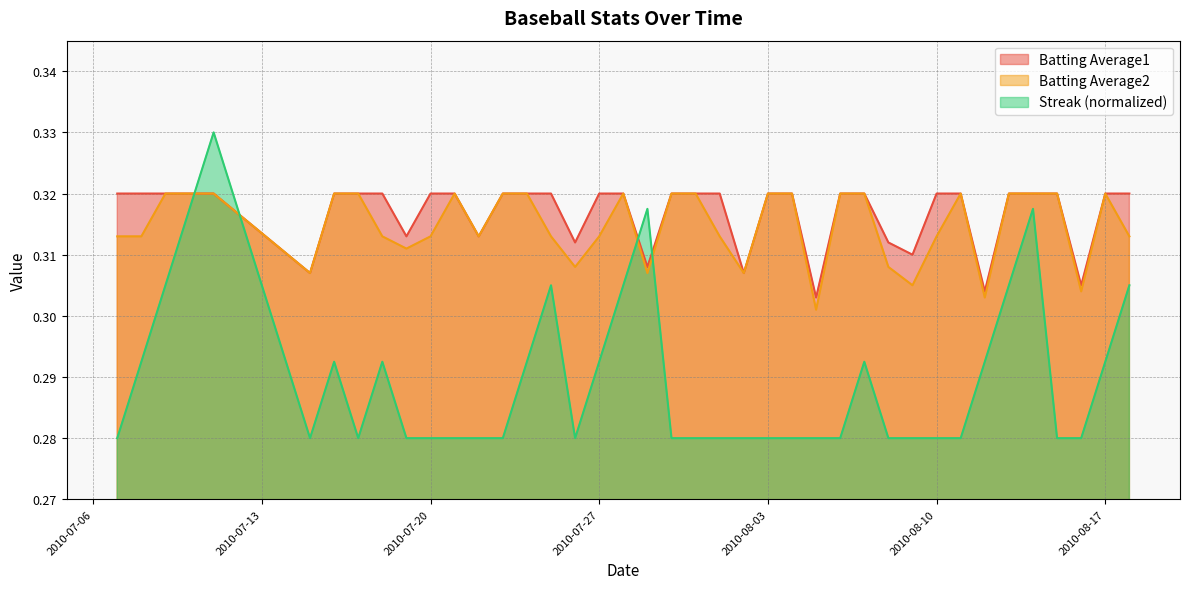

How many data points does each series have?

40